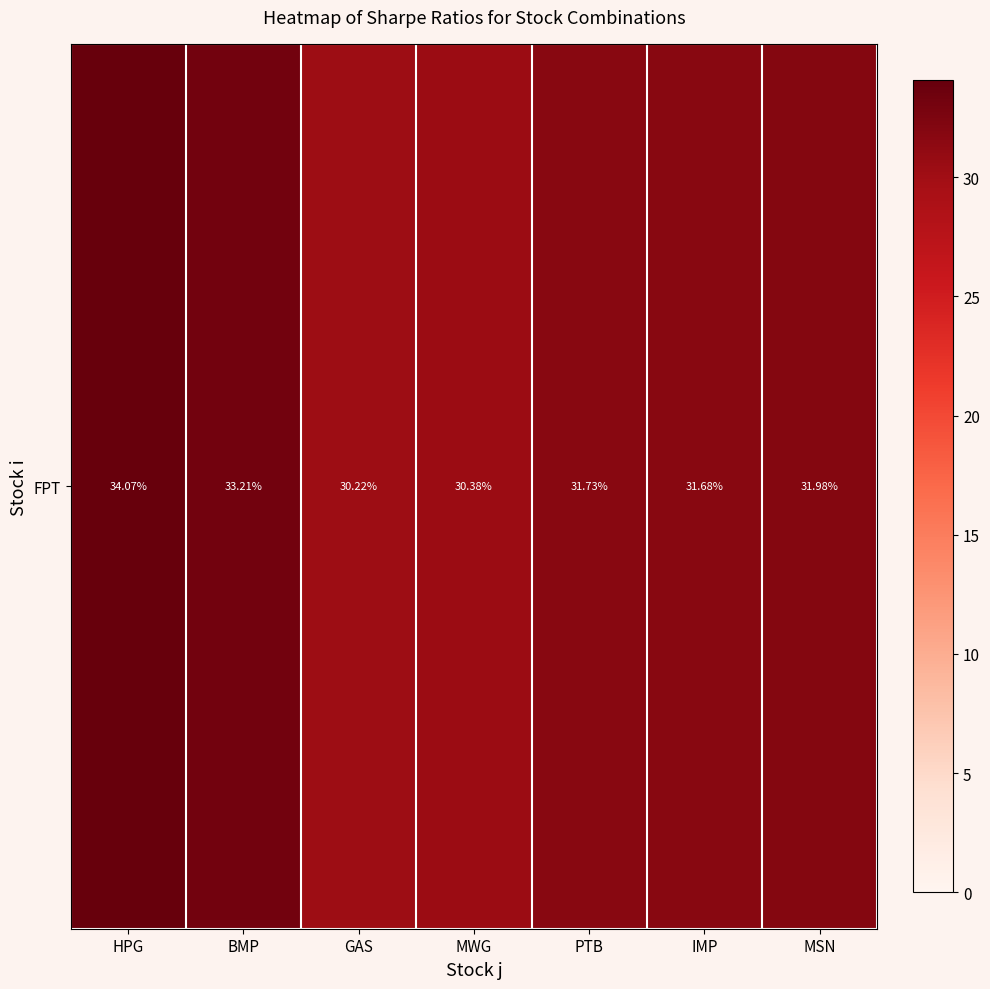

Reading left to right, transcribe all the data shown in this chart.

HPG=34.1	BMP=33.2	GAS=30.2	MWG=30.4	PTB=31.7	IMP=31.7	MSN=32.0